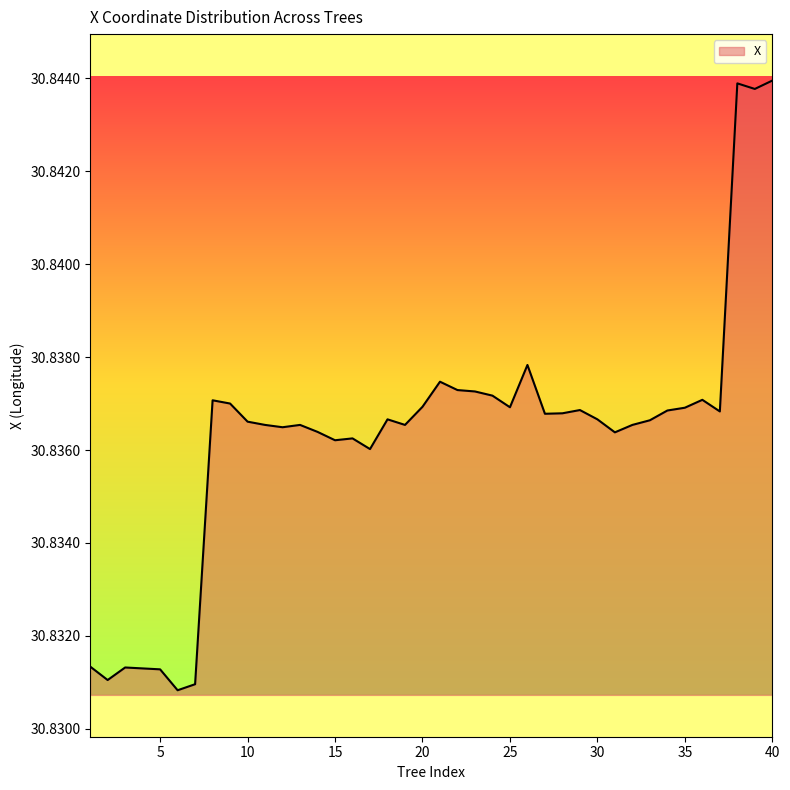

How many lines are shown in the chart?

1